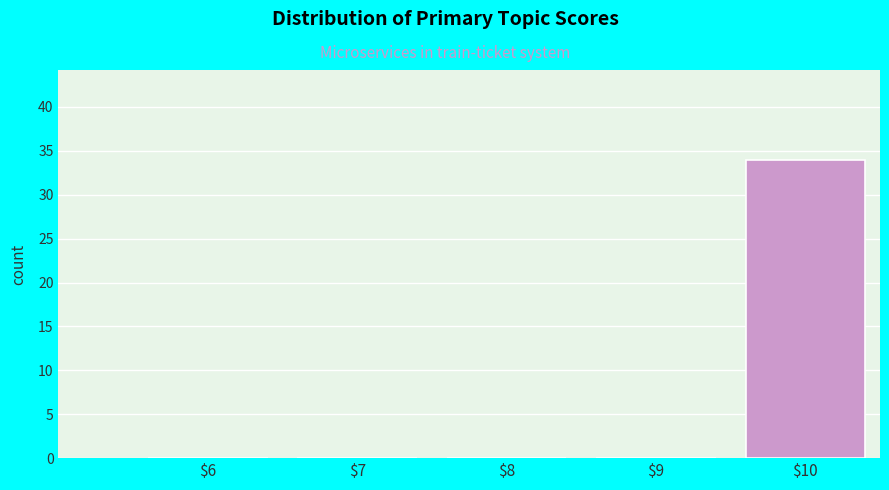

Is it true that the value at $8 is 0?

True